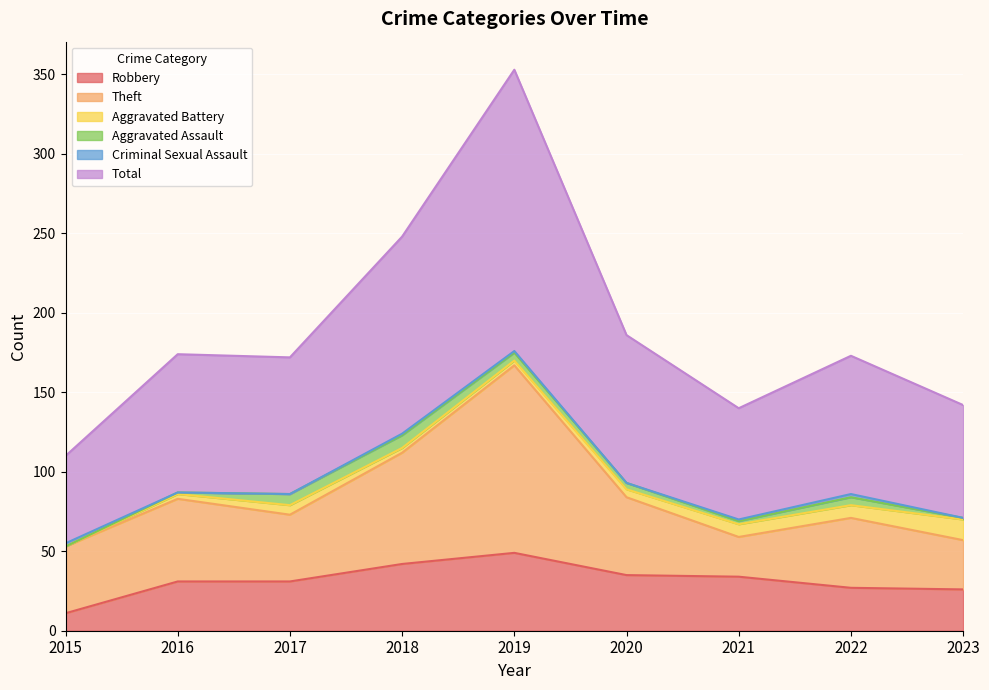

How many interior local peaks does the Total series have?

3